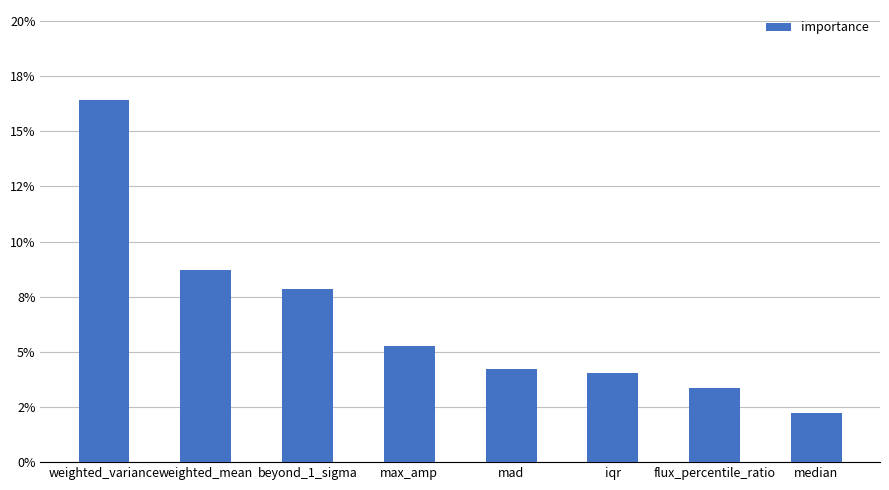

What is the difference between the maximum and minimum values?

0.1